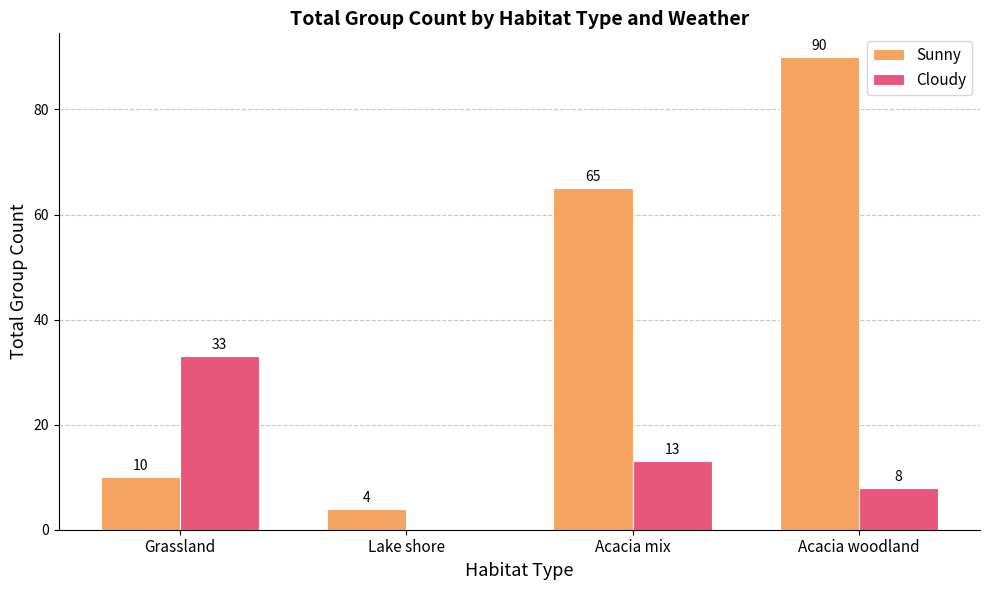

How many series are shown in this chart?

2